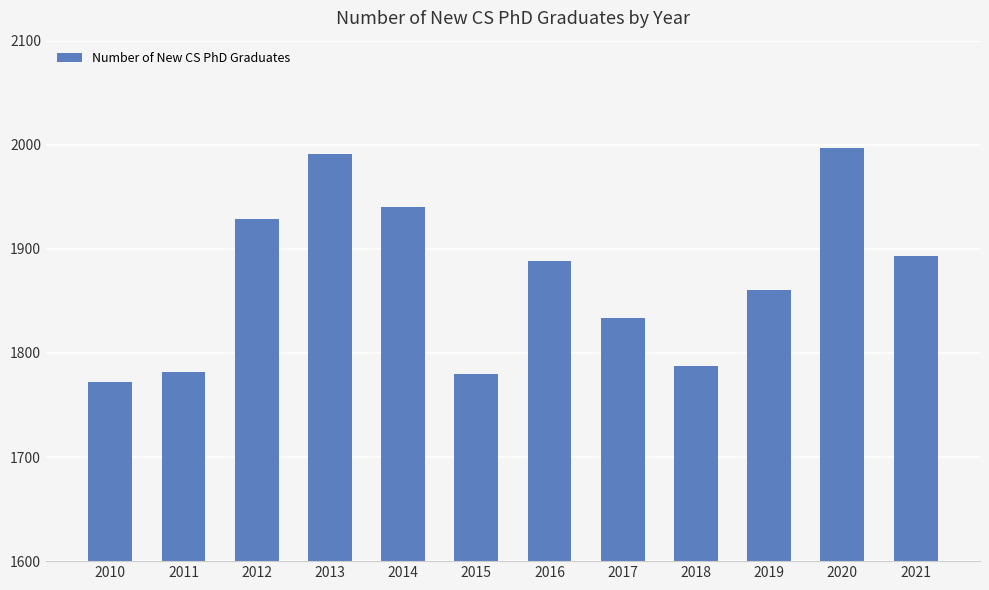

Reading left to right, extract all data points from this chart.

2010=1772	2011=1782	2012=1929	2013=1991	2014=1940	2015=1780	2016=1888	2017=1834	2018=1787	2019=1860	2020=1997	2021=1893